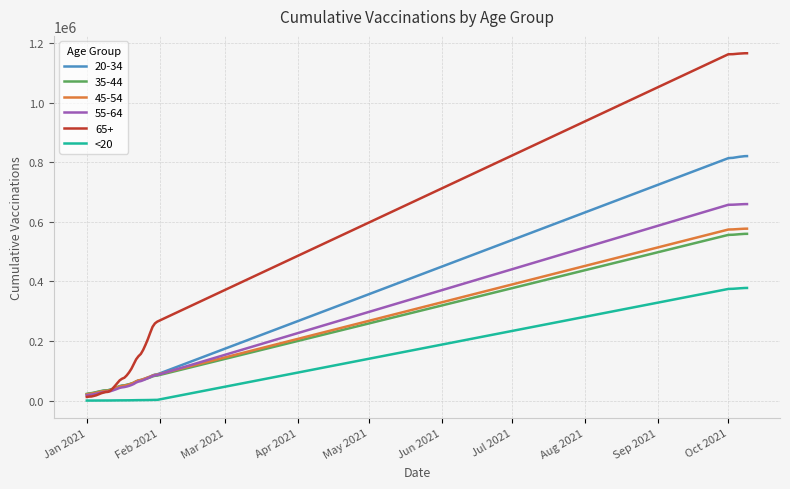

How many lines are shown in the chart?

6